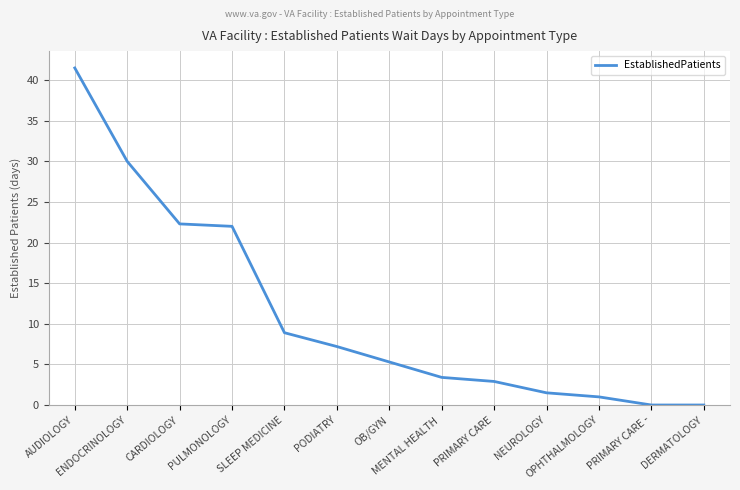

Which has a higher value, AUDIOLOGY or SLEEP MEDICINE?

AUDIOLOGY